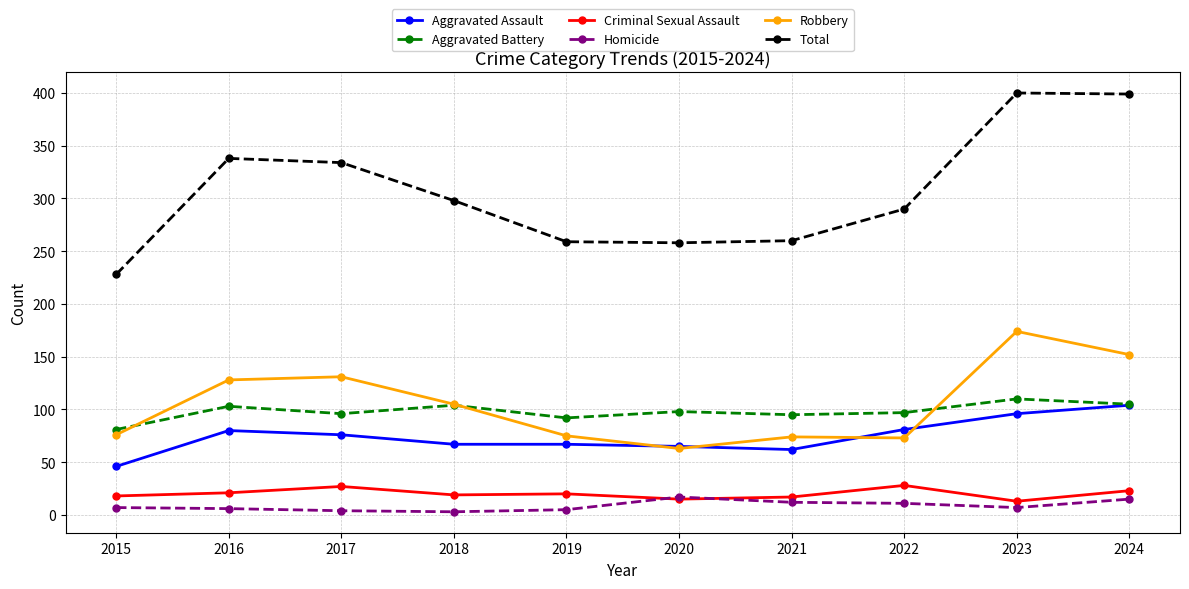

True or false: Criminal Sexual Assault has more than 0 interior local peaks.

True